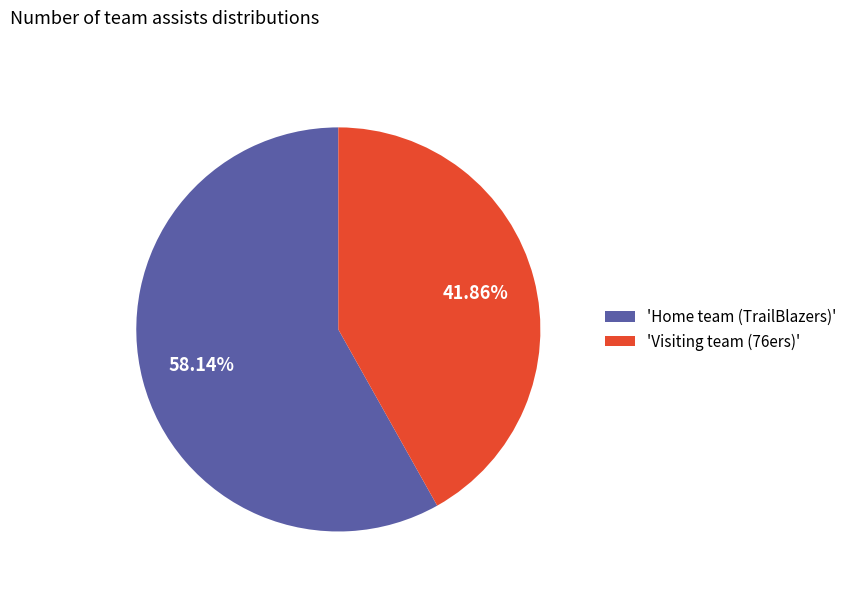

Combined, do 'Home team (TrailBlazers)' and 'Visiting team (76ers)' account for over 50%?

Yes